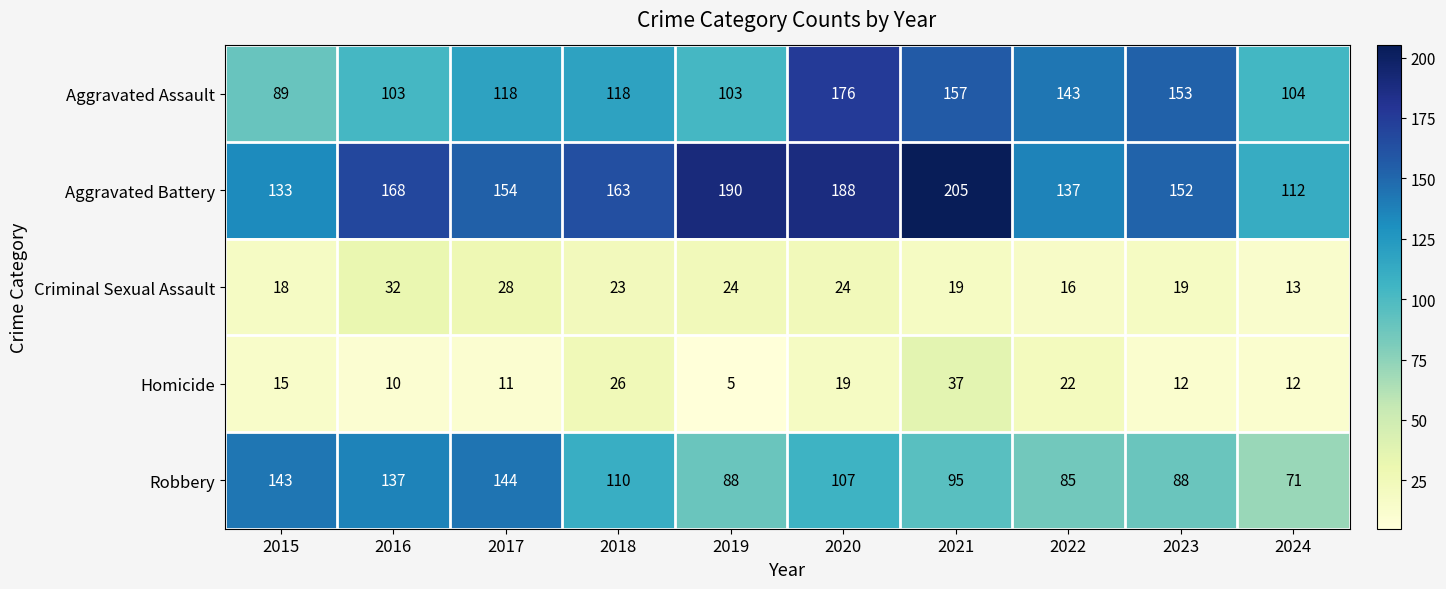

What is the average value of the Aggravated Battery series?

160